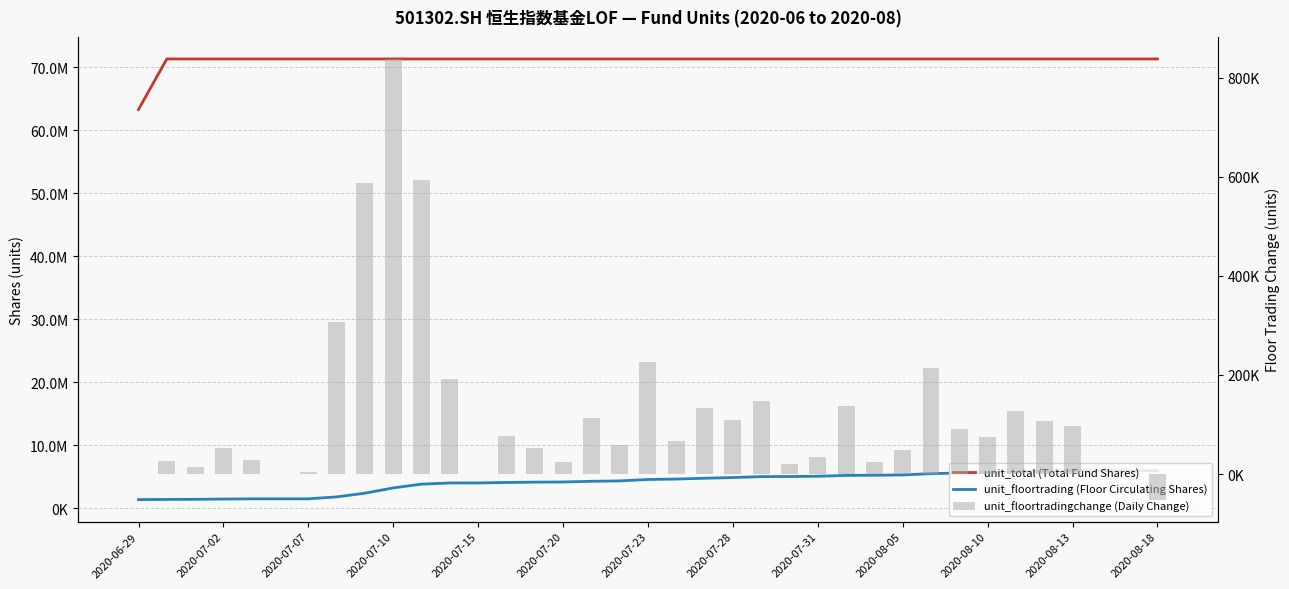

Which has a higher value, 2020-07-31 or 2020-07-20?

2020-07-31